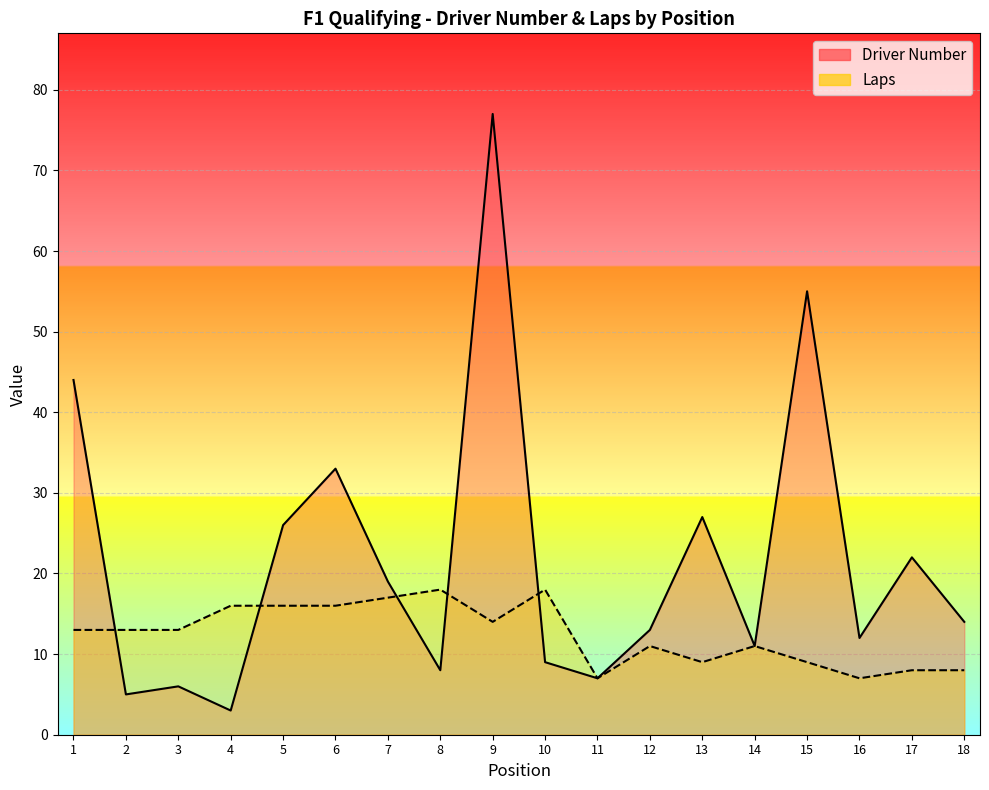

List the series in order of their overall mean, lowest first.

Laps, Driver Number